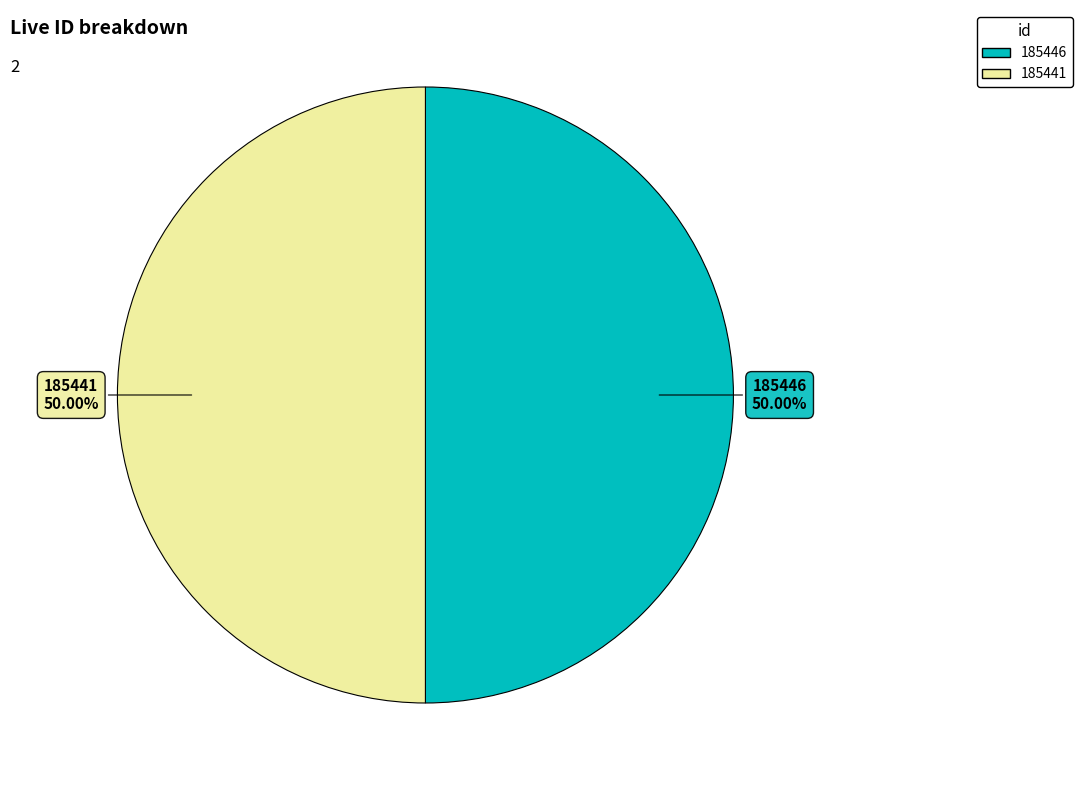

Is the sum of 185441 and 185446 greater than half?

Yes